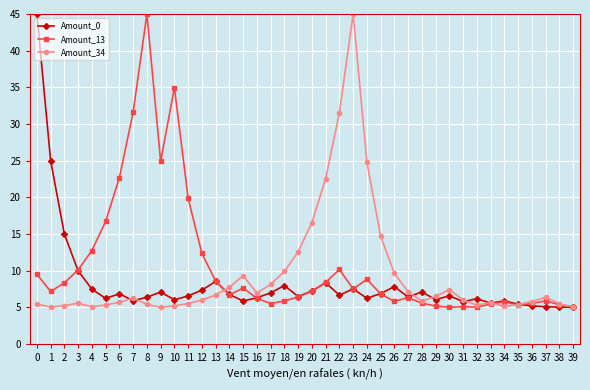

What is the total value across all series at 35?

16.1